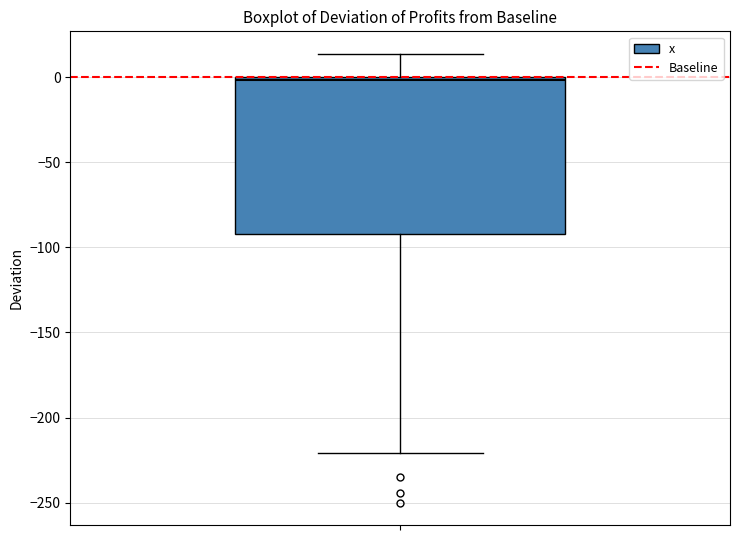

Transcribe this box plot: give where the median line is, the range the box spans, and where the two whiskers end, as read against the y-axis. The values are not printed on the chart, so give them approximately, as read against the axis.

median 0 (just below the box's upper edge), box -90 to 0, whiskers -220 to 15